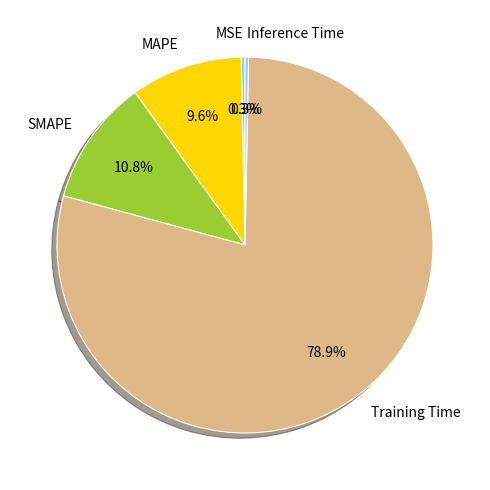

To the nearest percent, what is the difference between the Inference Time and SMAPE slice percentages?

11%